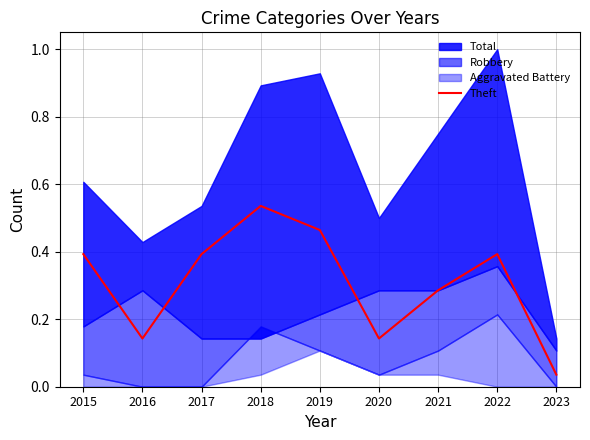

How many data points does each series have?

9